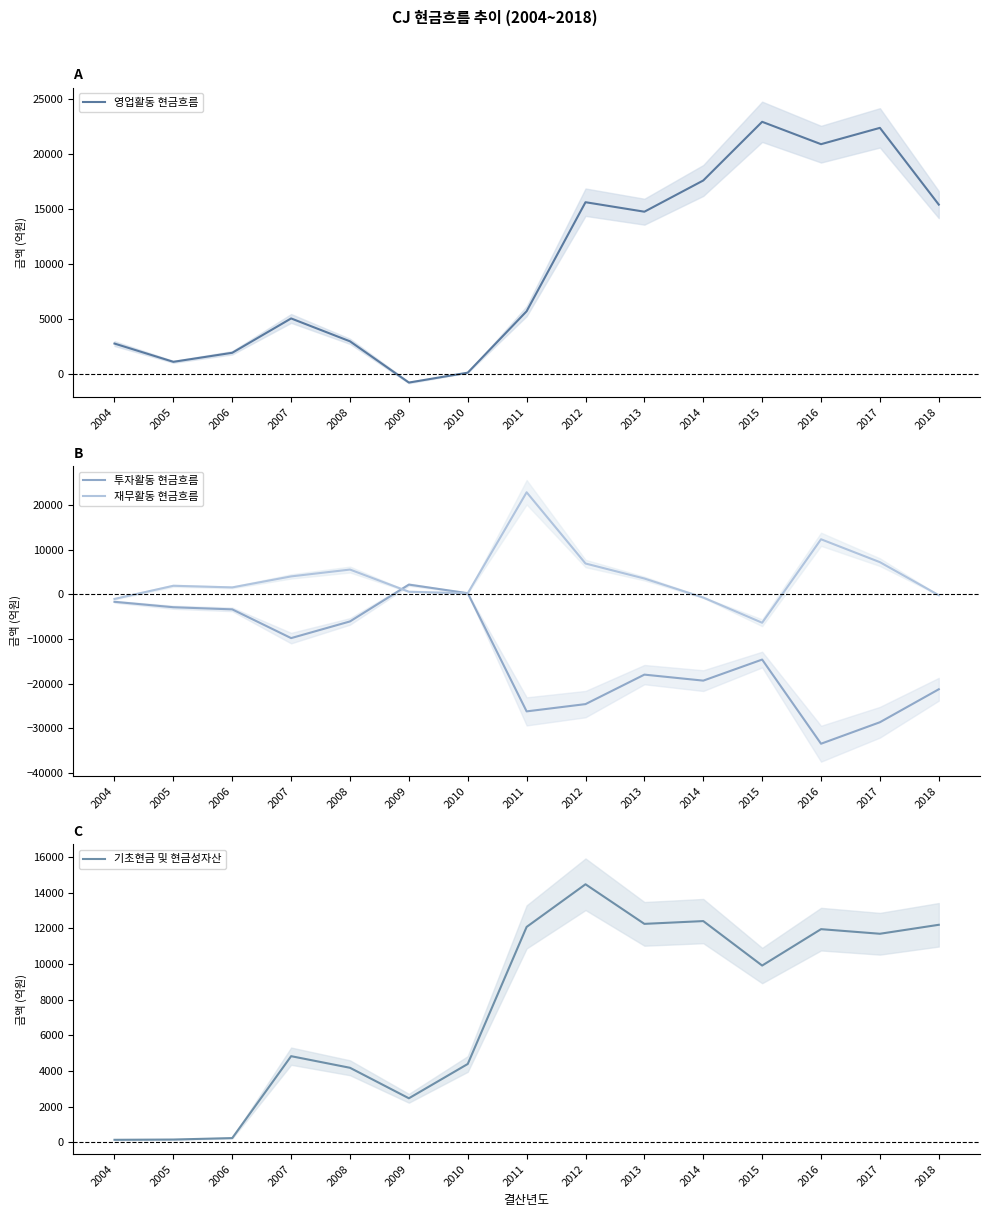

True or false: 투자활동 현금흐름 has a value of -1705.0 at 2005.

False